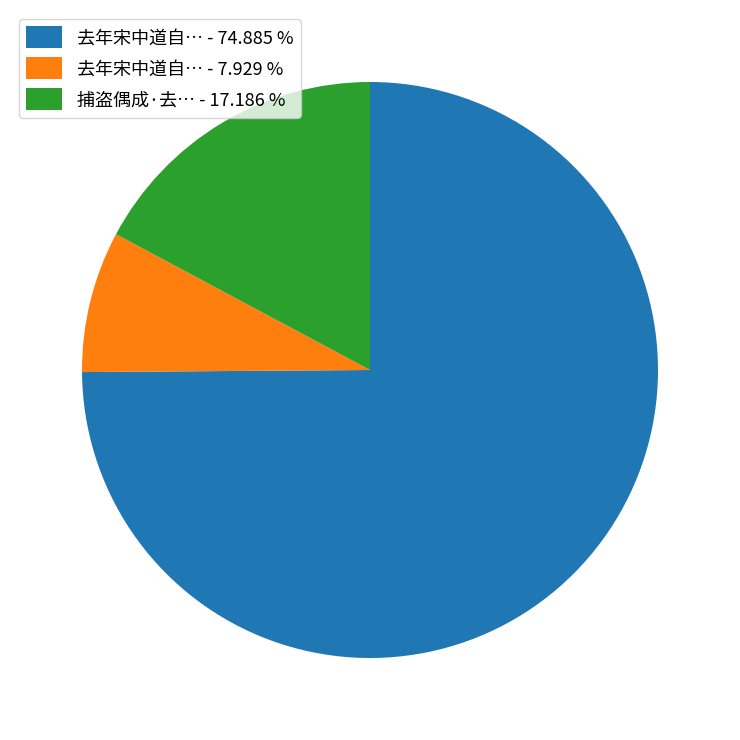

Count the number of slices in the pie.

3